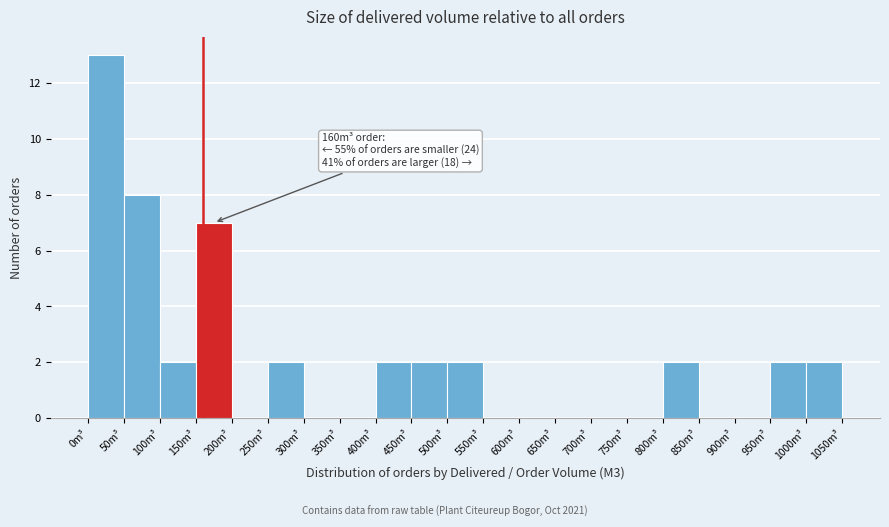

Over which range of the x-axis is the bar tallest?

0 to 50